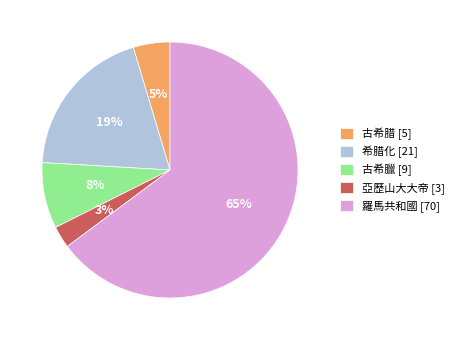

Which slice is the smallest?

亞歷山大大帝